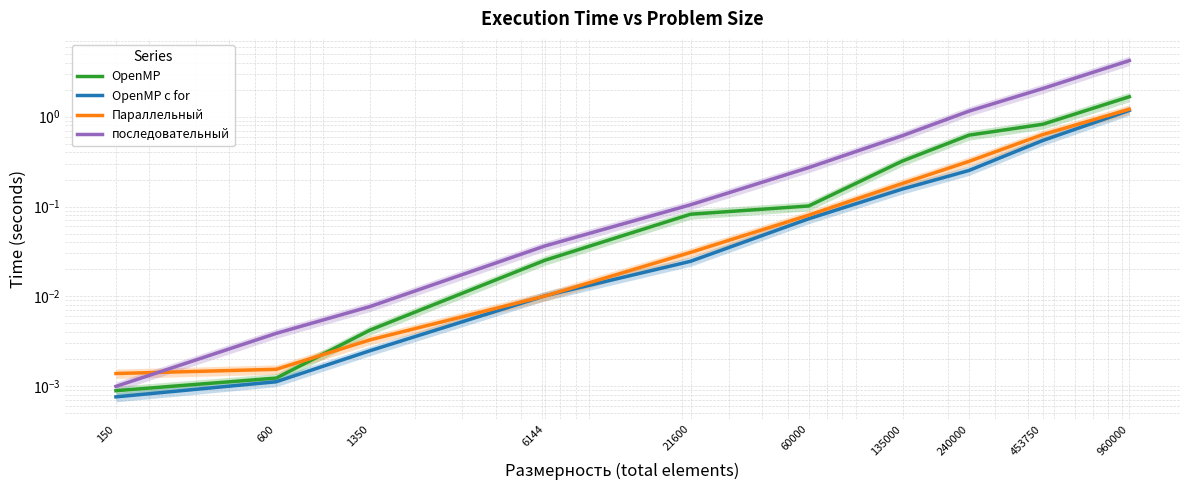

True or false: OpenMP с for and последовательный intersect in this chart.

False